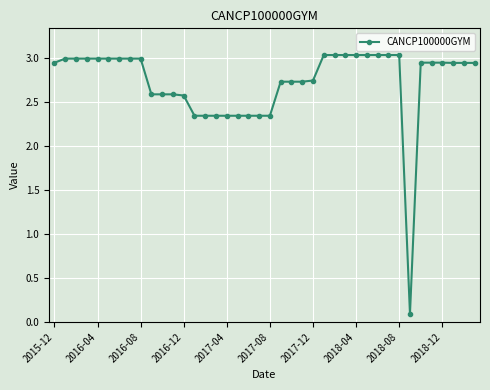

What is the value of the 12th point from the left?

2.6